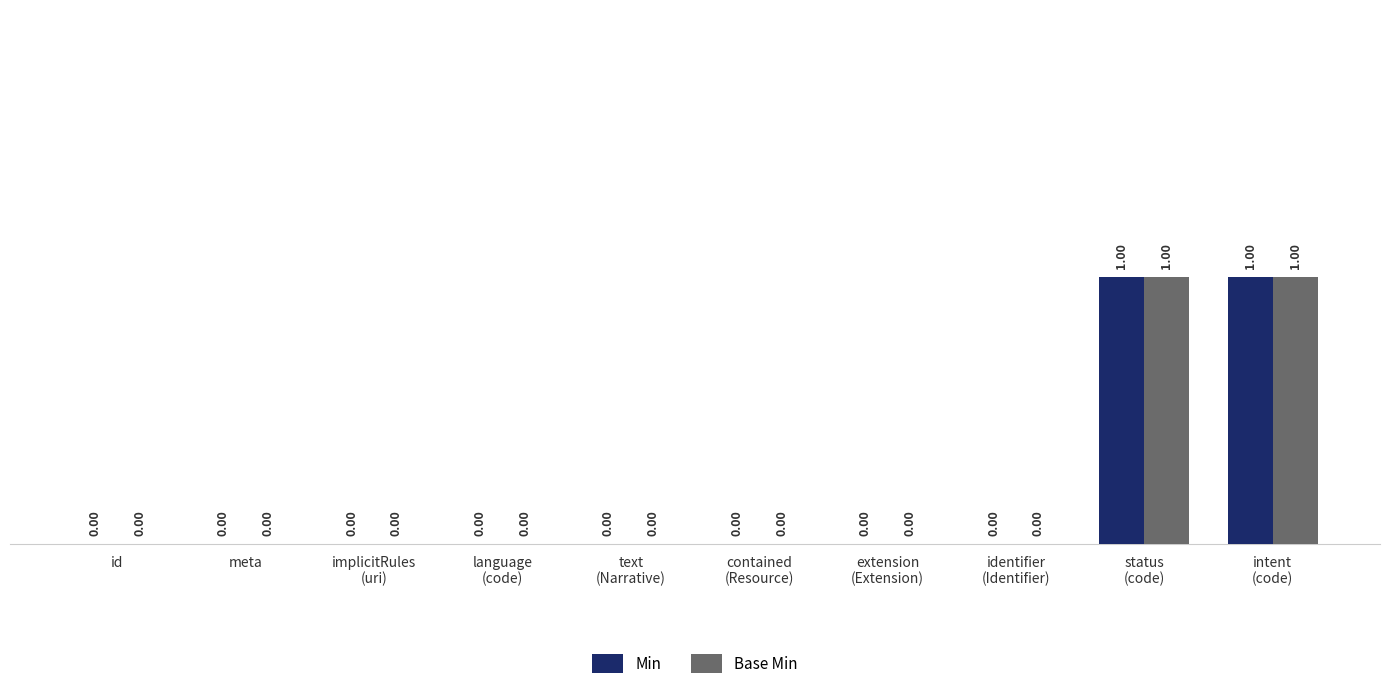

How many categories are shown in the chart?

10